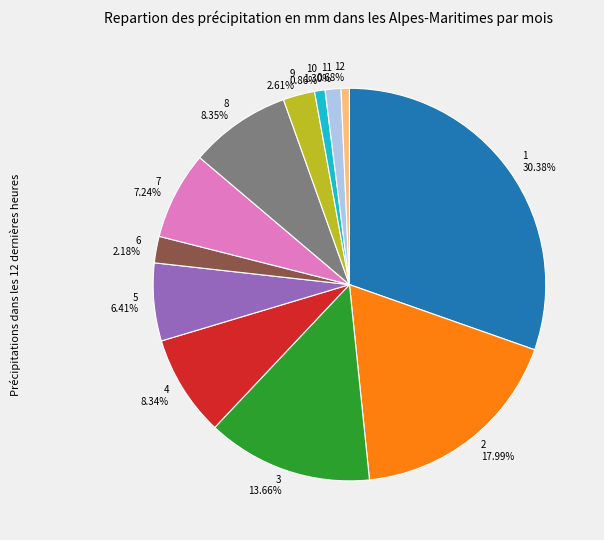

What is the largest slice in the pie chart?

1 30.38%